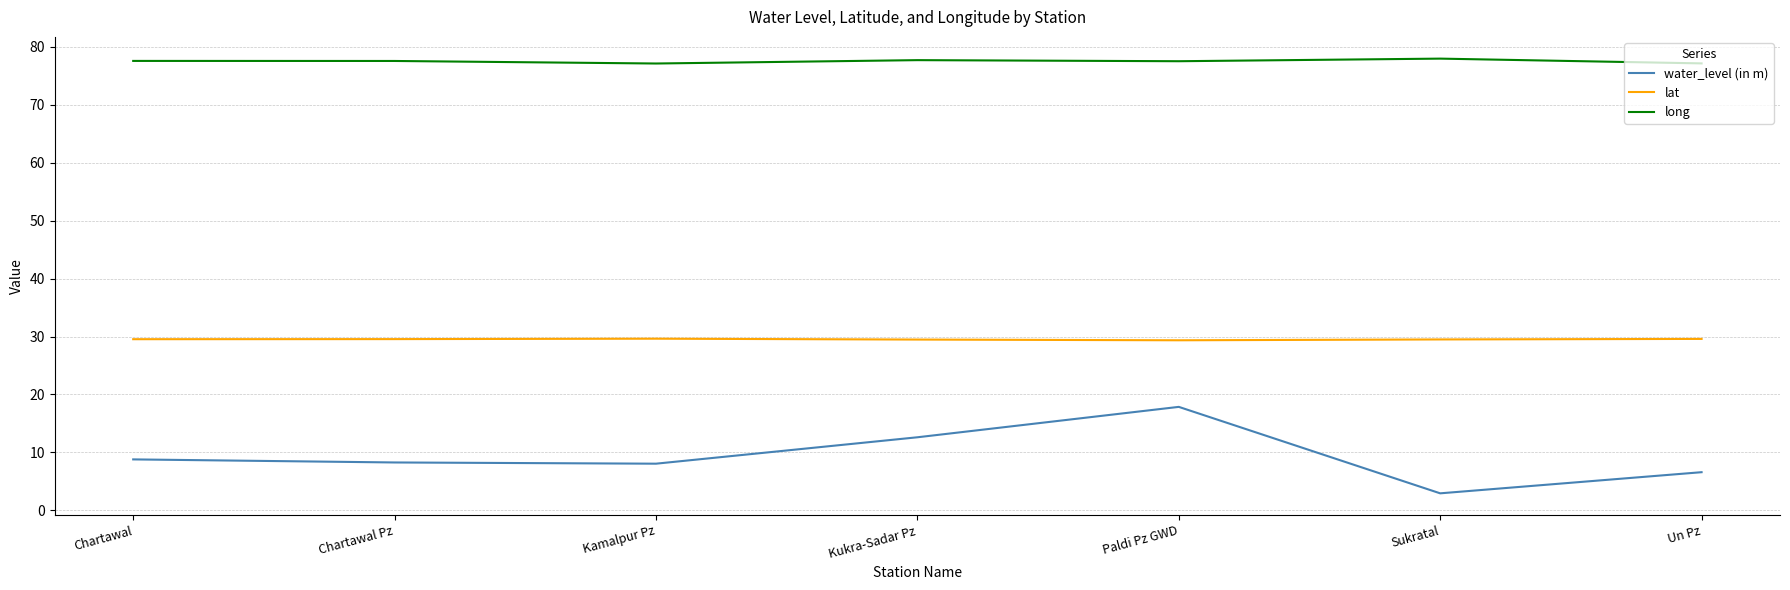

Does the chart have visible grid lines?

Yes